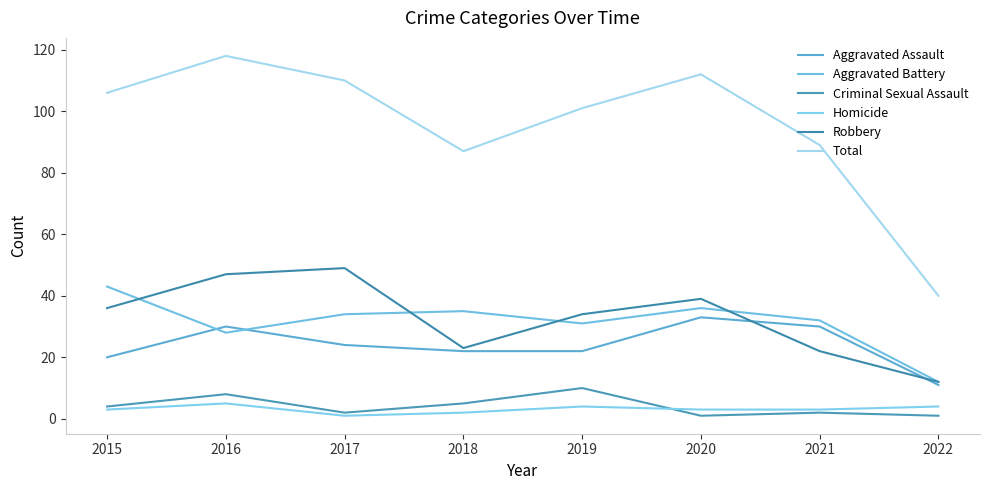

List the series in order of their peak value, highest first.

Total, Robbery, Aggravated Battery, Aggravated Assault, Criminal Sexual Assault, Homicide